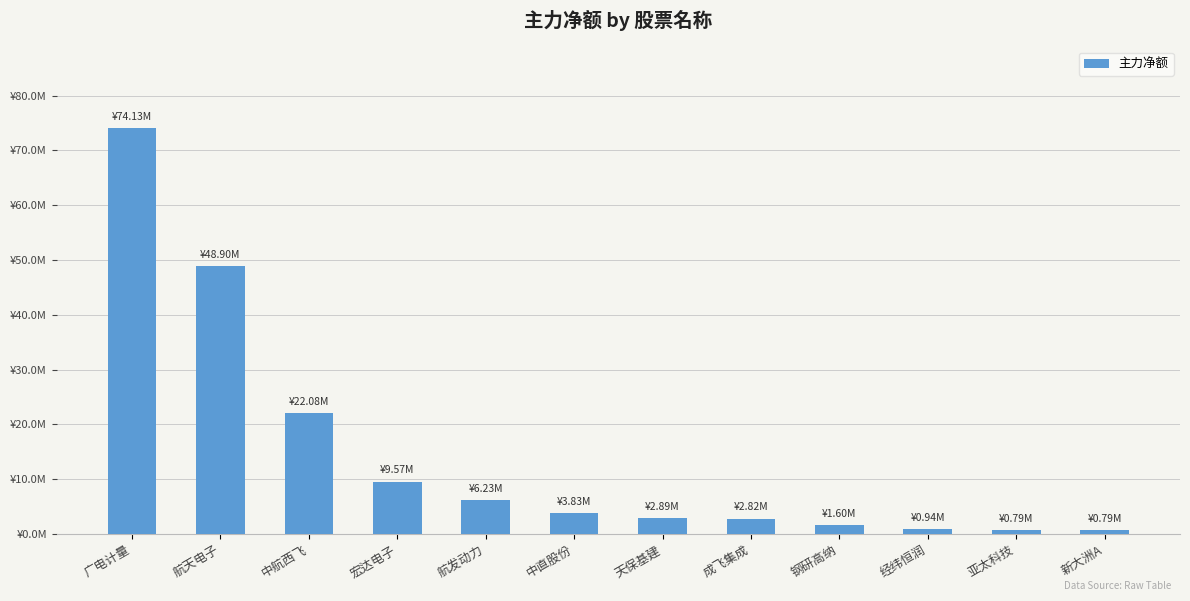

What is the change in value from 广电计量 to 航发动力?

-67896000